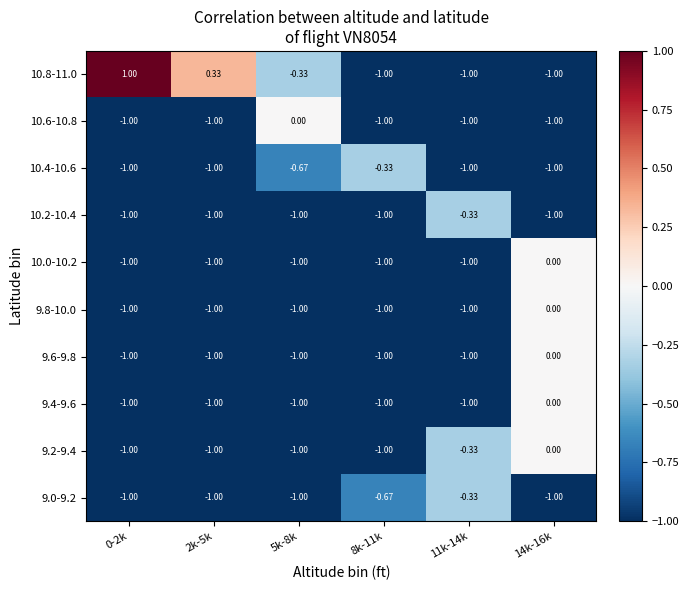

Is the value of 9.2-9.4 at 14k-16k greater than the value of 10.4-10.6 at 5k-8k?

Yes